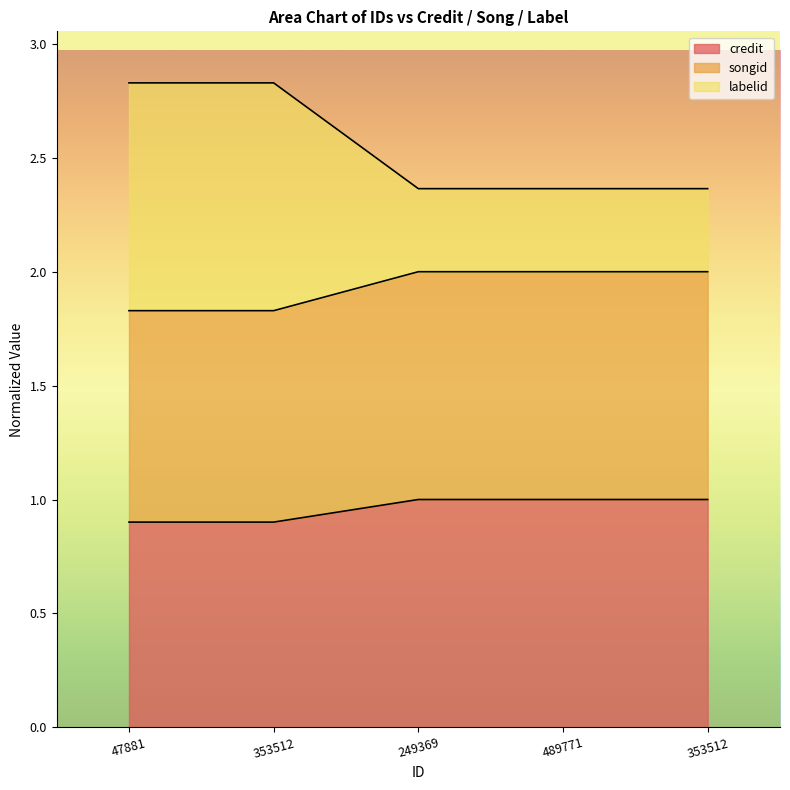

True or false: labelid and credit intersect in this chart.

False